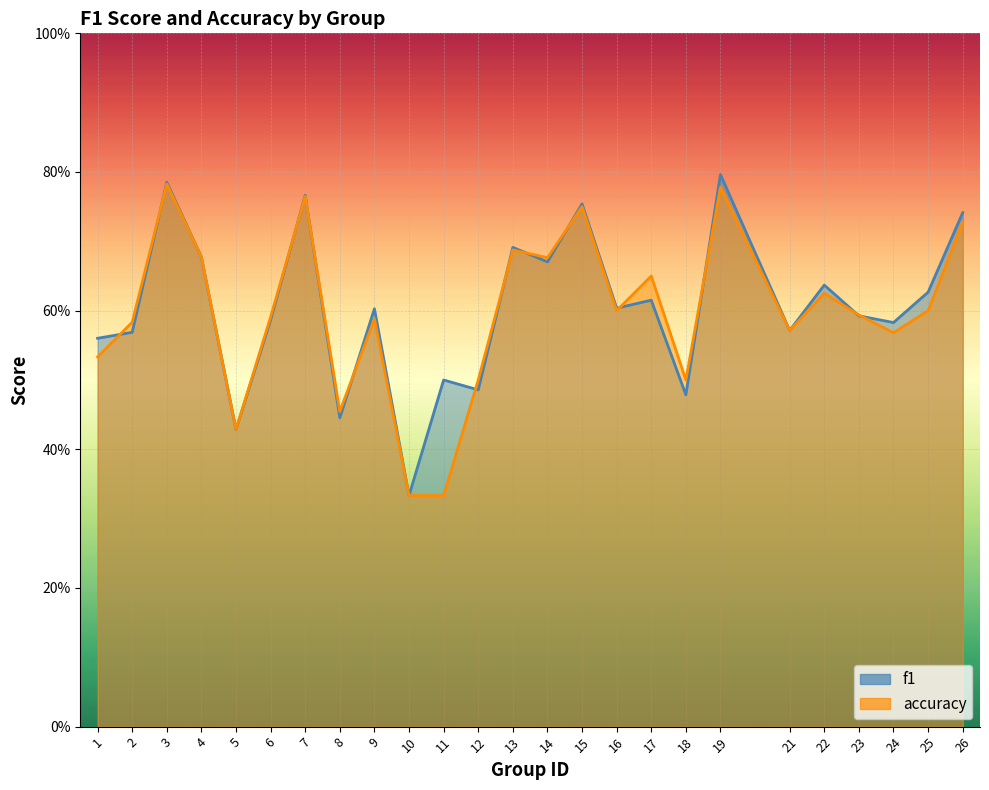

Is it true that accuracy equals 0.3 at 21?

False